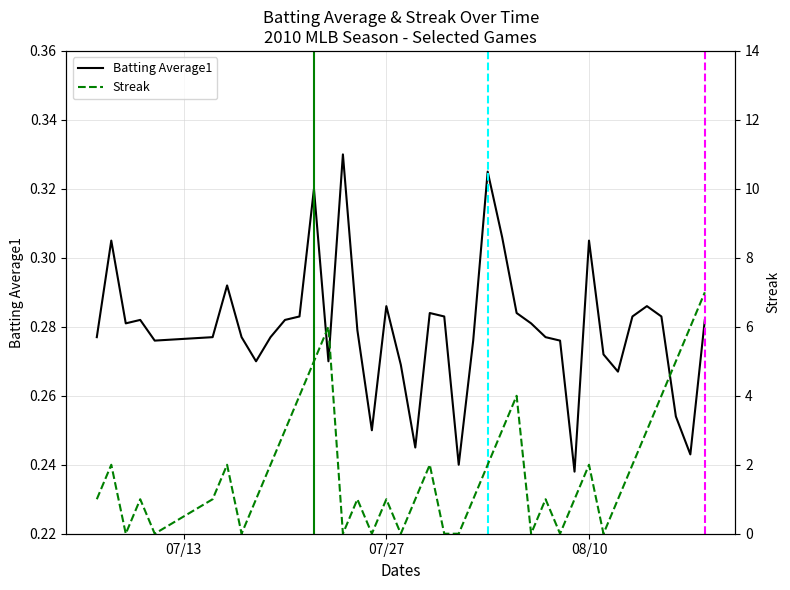

What is the highest value of the Streak series?

7.0